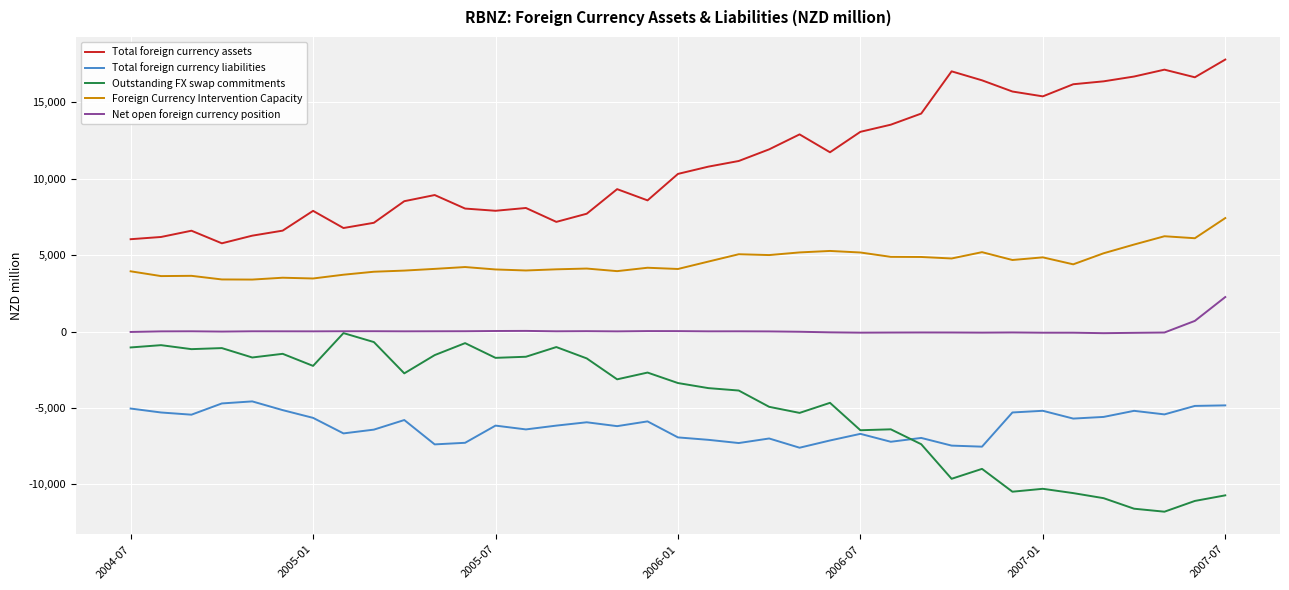

Which series has the largest total across all categories?

Total foreign currency assets